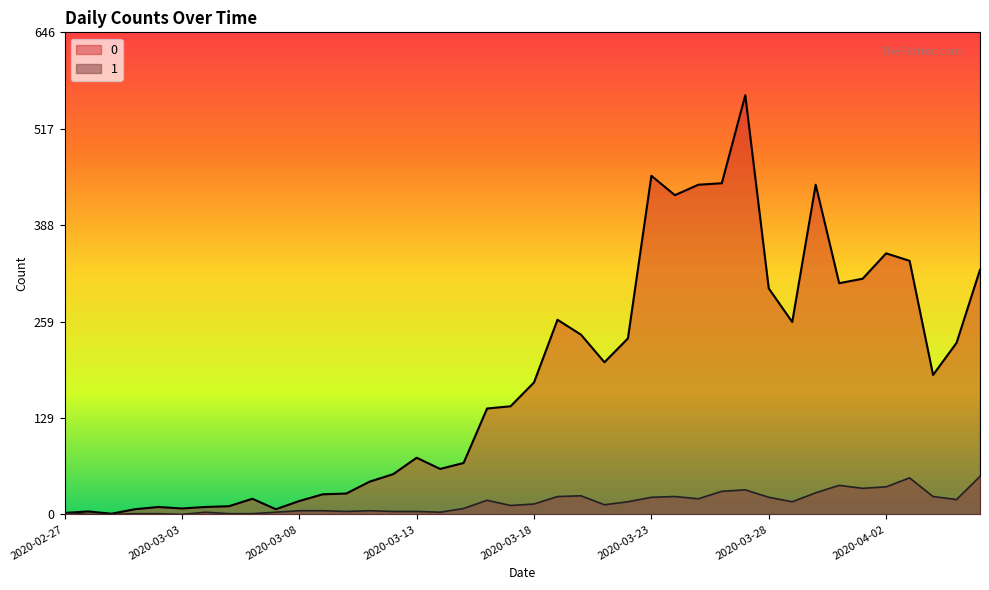

At which label does 1 reach its minimum?

2020-02-28